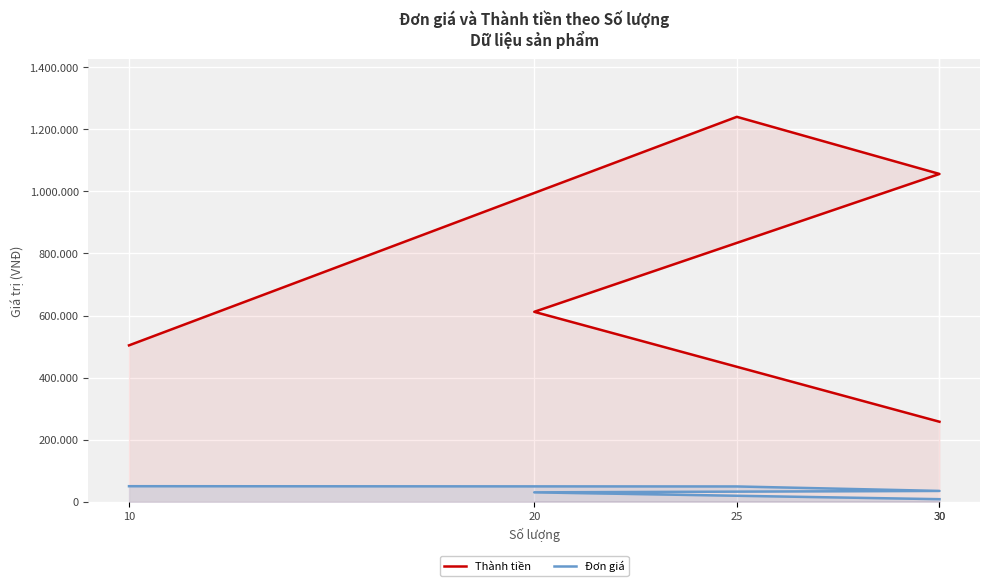

What is the difference between the maximum and minimum values in the Thành tiền series?

982000